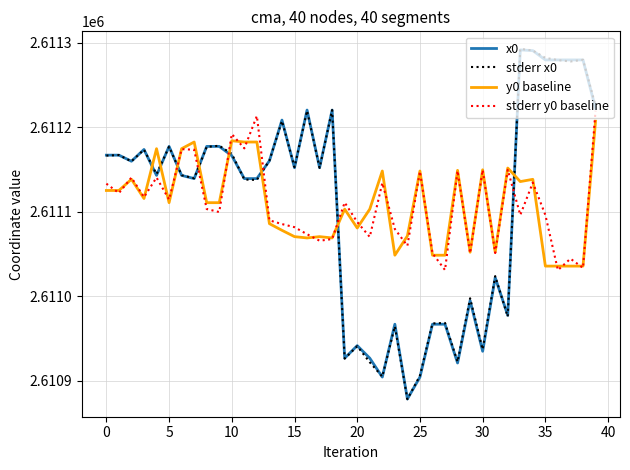

What is the difference between the second highest and second lowest values in the y0 baseline series?

148.4